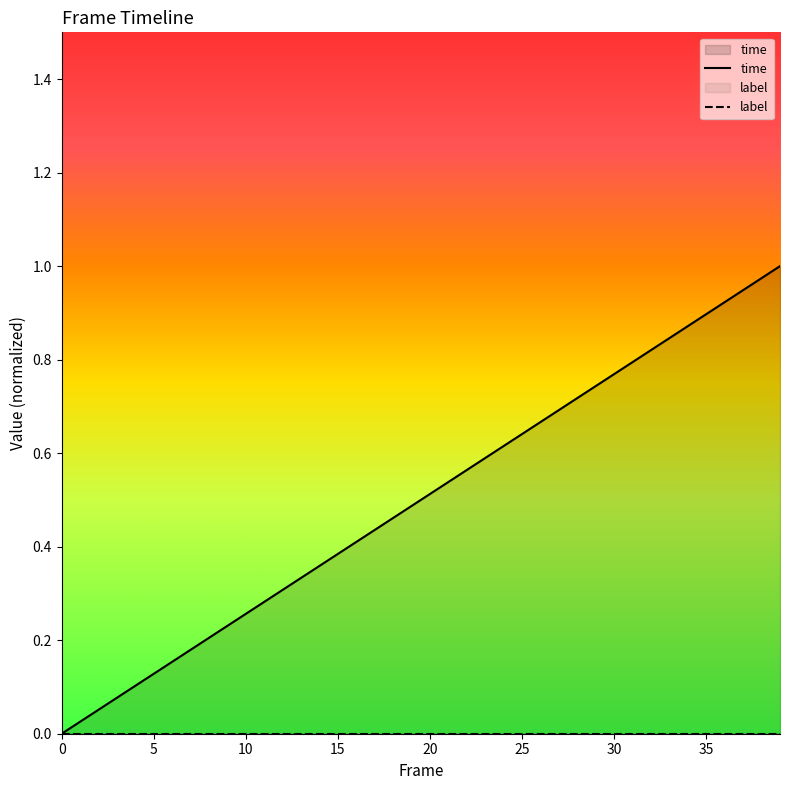

Reading right to left, extract all data points from this chart.

time: 1.0	1.0	0.9	0.9	0.9	0.9	0.8	0.8	0.8	0.8	0.7	0.7	0.7	0.7	0.6	0.6	0.6	0.6	0.5	0.5	0.5	0.5	0.4	0.4	0.4	0.4	0.3	0.3	0.3	0.3	0.2	0.2	0.2	0.2	0.1	0.1	0.1	0.1	0.0	0.0
label: 0.0	0.0	0.0	0.0	0.0	0.0	0.0	0.0	0.0	0.0	0.0	0.0	0.0	0.0	0.0	0.0	0.0	0.0	0.0	0.0	0.0	0.0	0.0	0.0	0.0	0.0	0.0	0.0	0.0	0.0	0.0	0.0	0.0	0.0	0.0	0.0	0.0	0.0	0.0	0.0